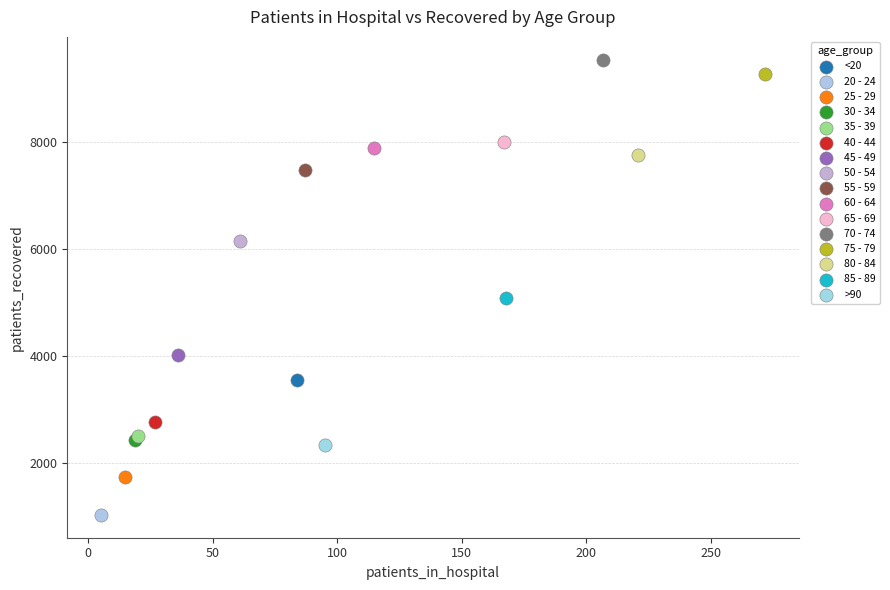

What are all the series names shown in the legend?

<20, 20 - 24, 25 - 29, 30 - 34, 35 - 39, 40 - 44, 45 - 49, 50 - 54, 55 - 59, 60 - 64, 65 - 69, 70 - 74, 75 - 79, 80 - 84, 85 - 89, >90